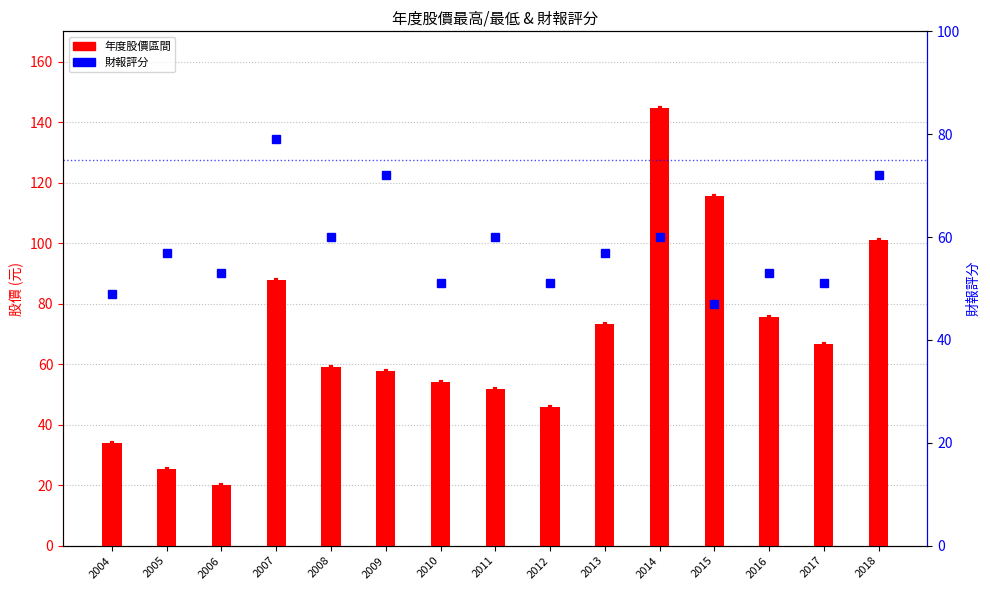

The value of 年度股價最高 at 2013 is 121.6. True or false?

False